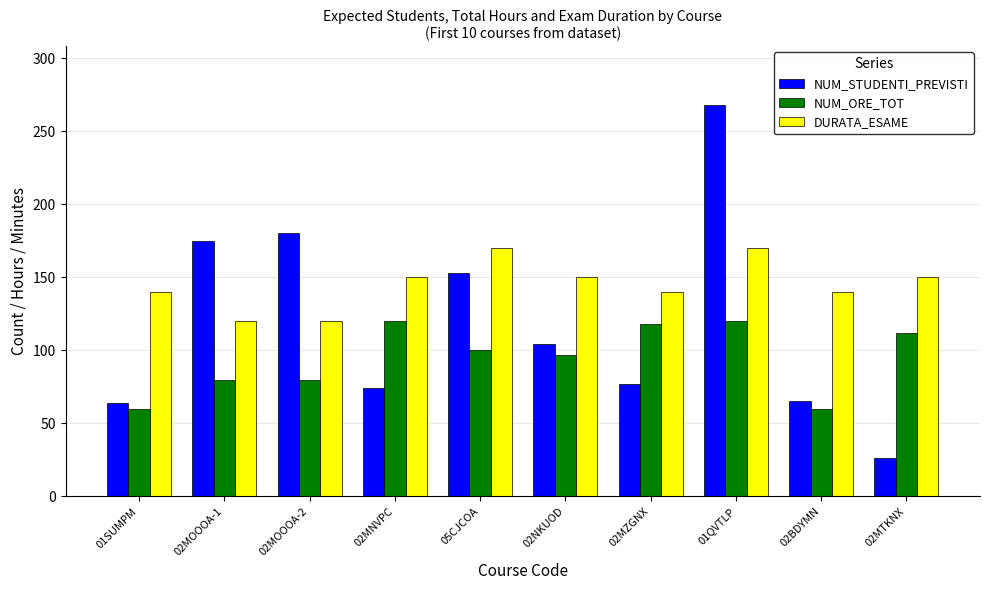

Where does the NUM_ORE_TOT series first go above 100?

02MNVPC